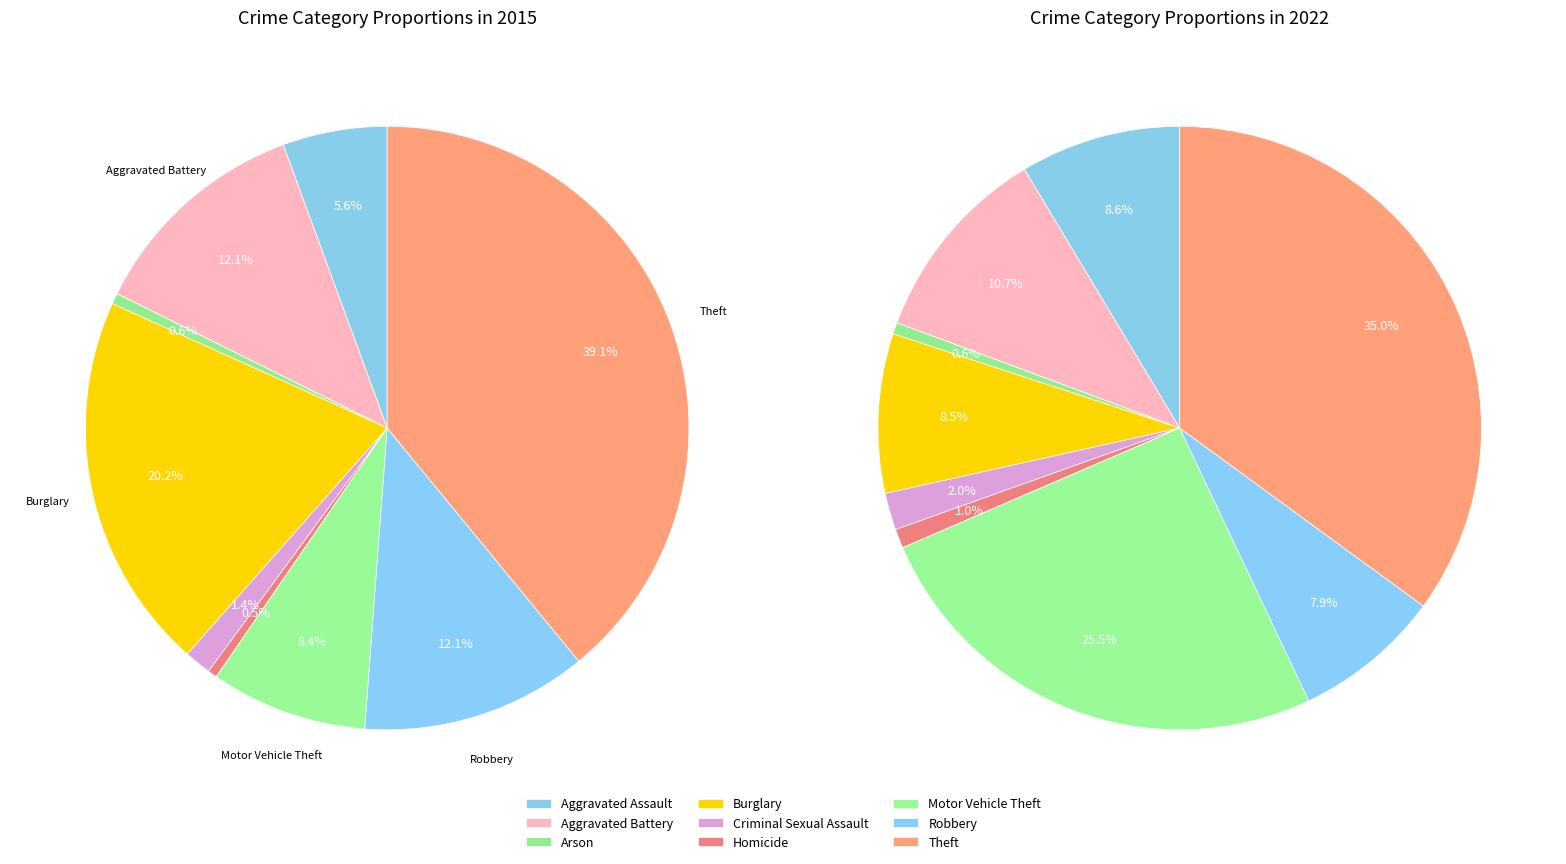

Count the number of slices in the pie.

9